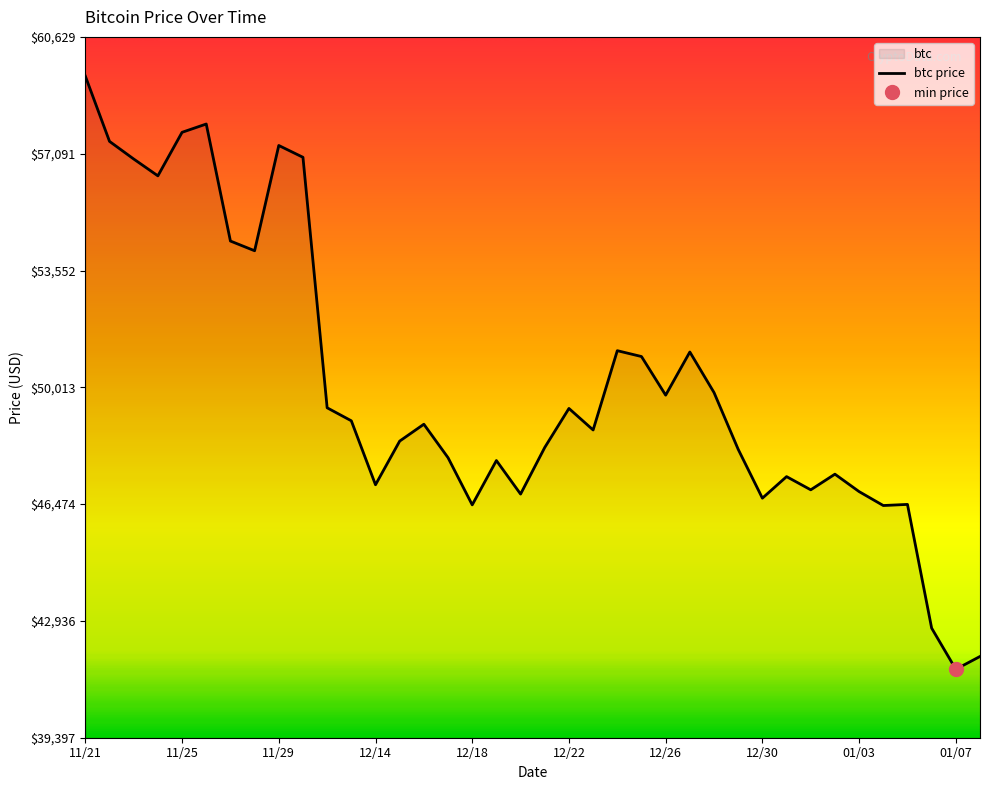

What is the label of the 30th point from the right?

11/29